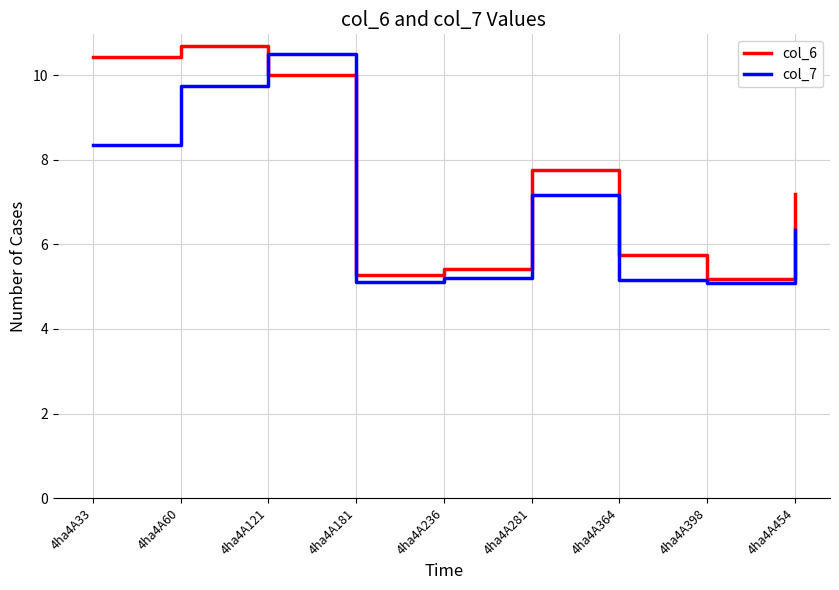

What is the spread (max minus min) of values at 4ha4A181?

0.2